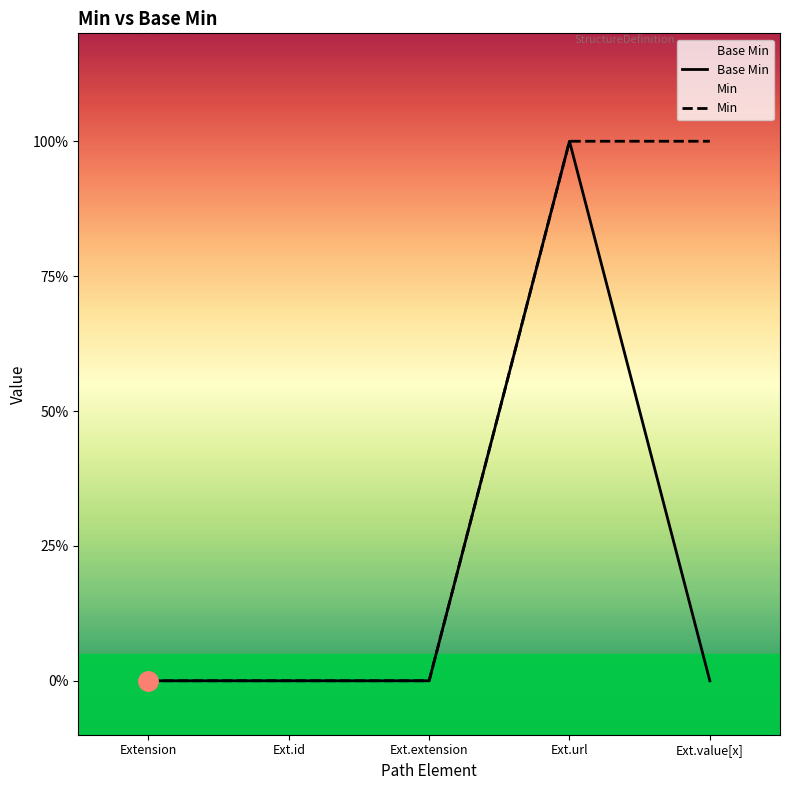

How many lines are shown in the chart?

2